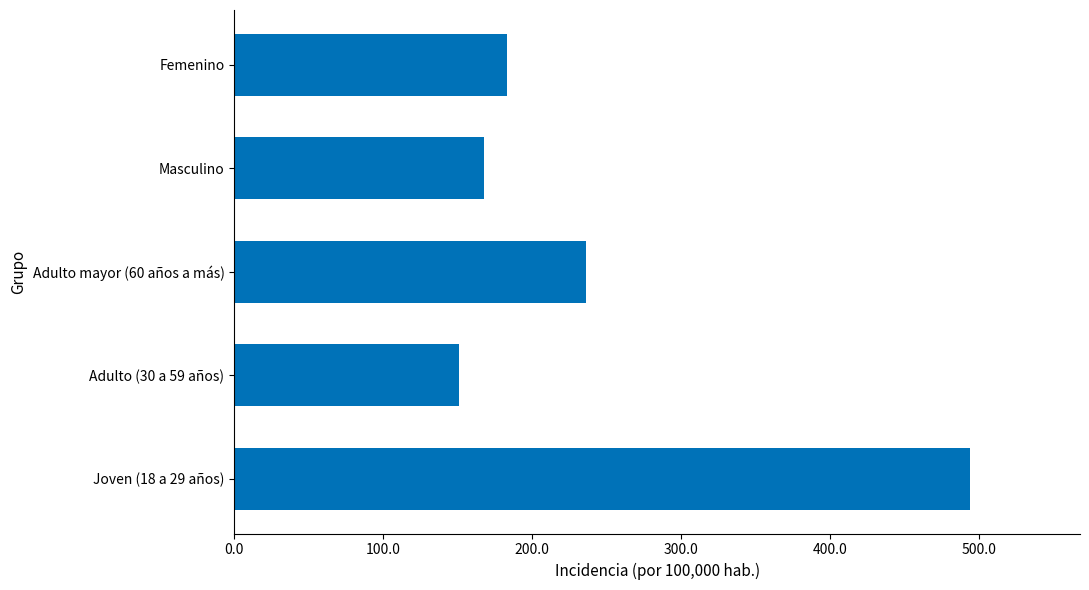

Count the number of data series in this chart.

1